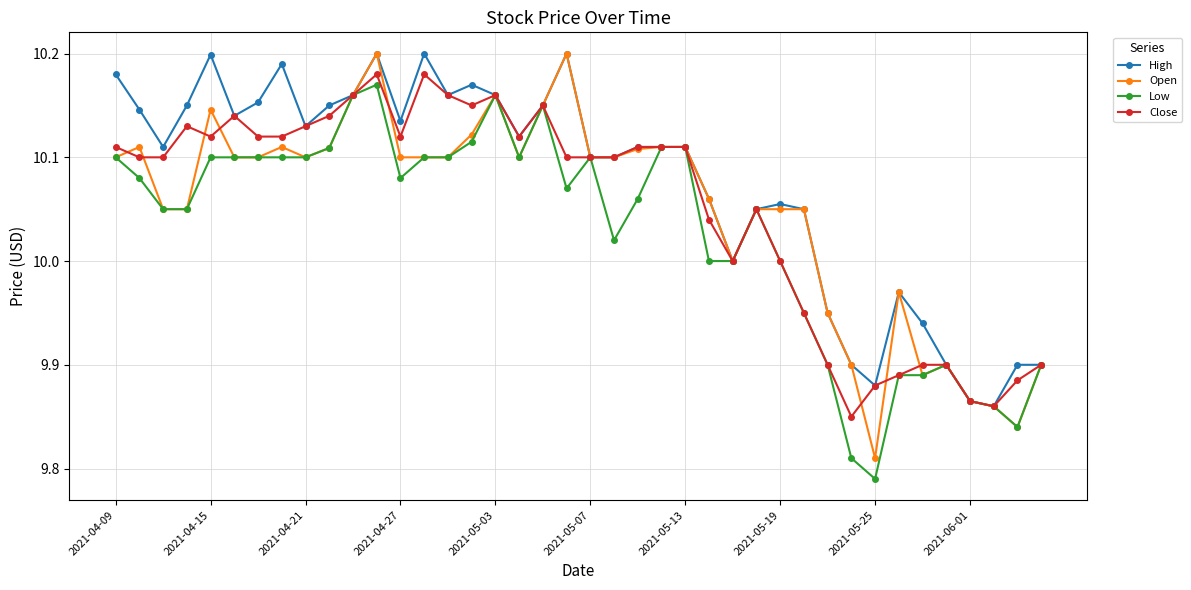

What is the difference between the second highest and second lowest values in the Low series?

0.3